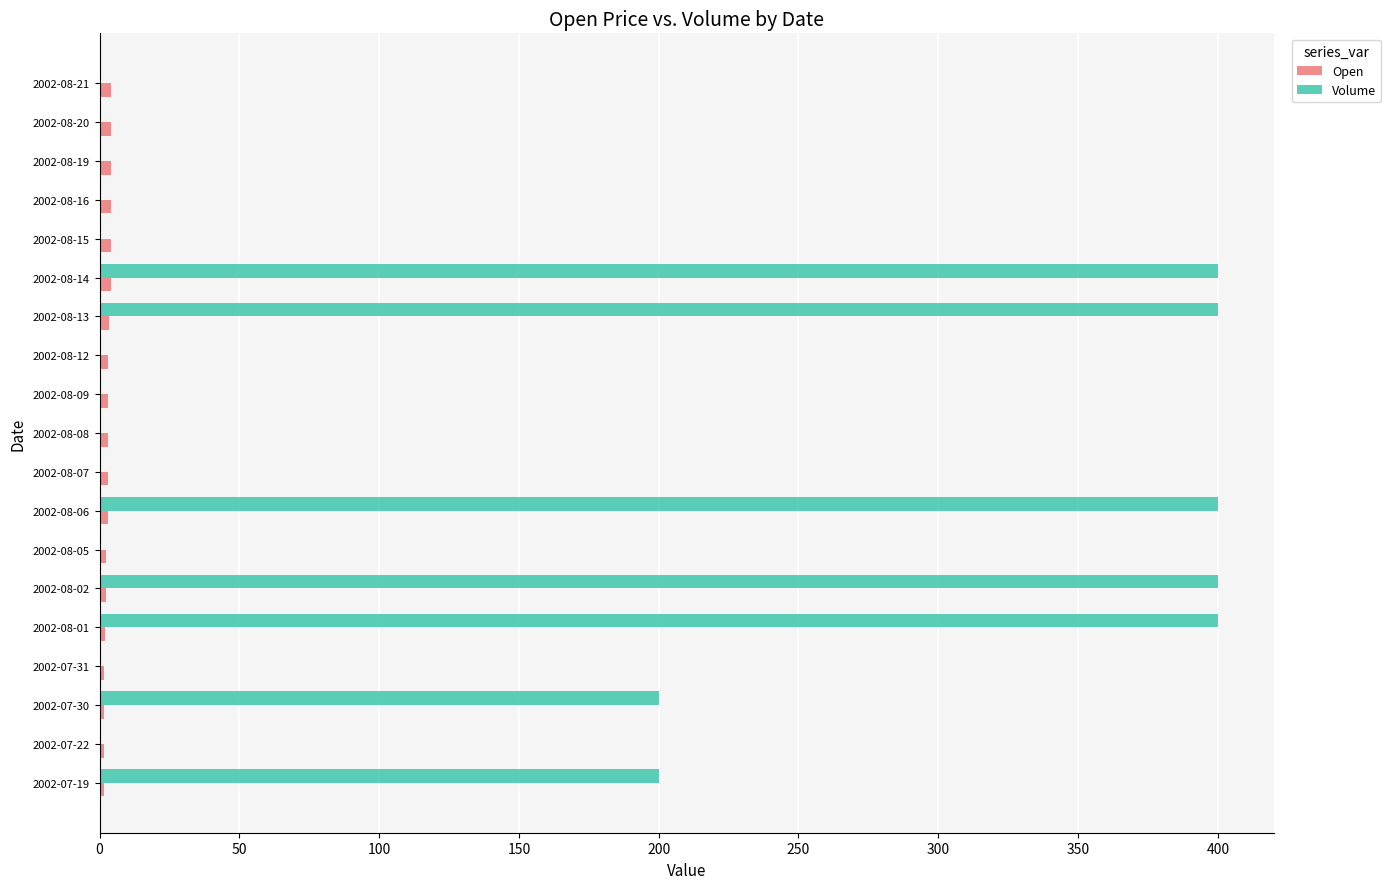

How many data points does each series have?

19